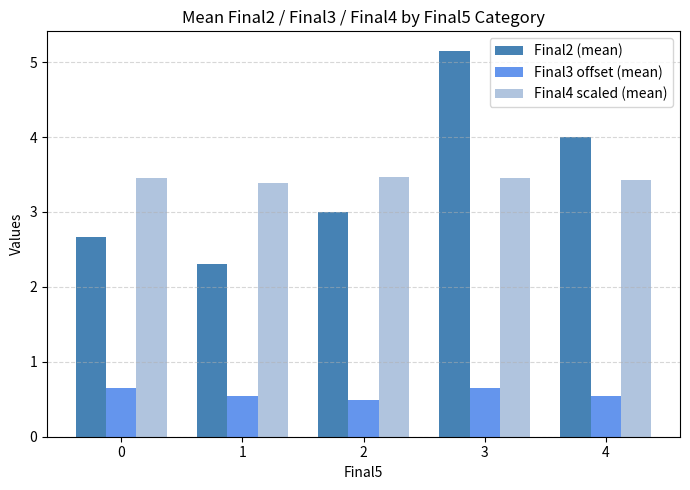

What is the greatest value displayed?

5.2